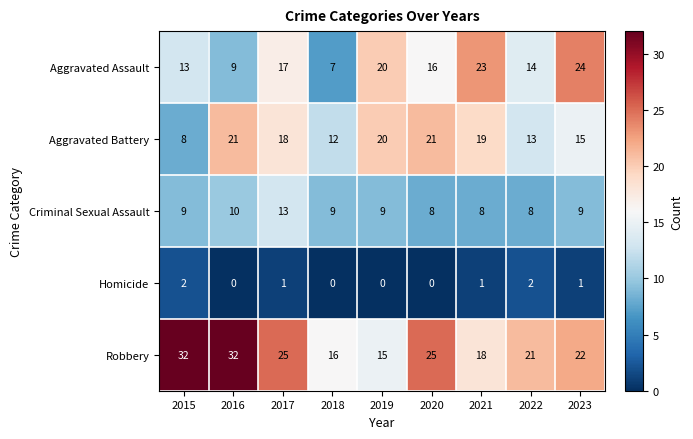

What is the maximum value for Robbery?

32